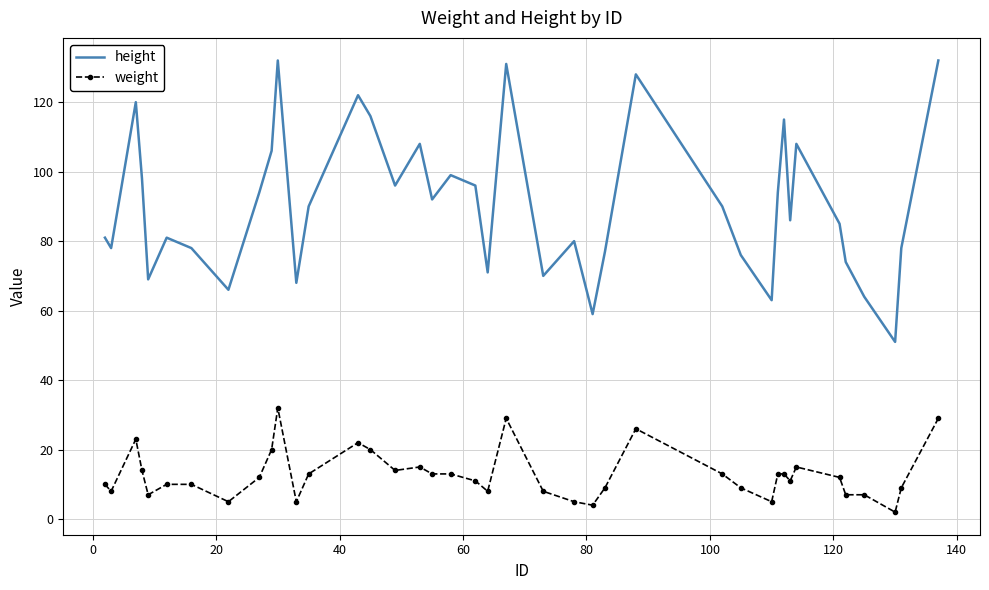

At how many categories does at least one series exceed 121?

5